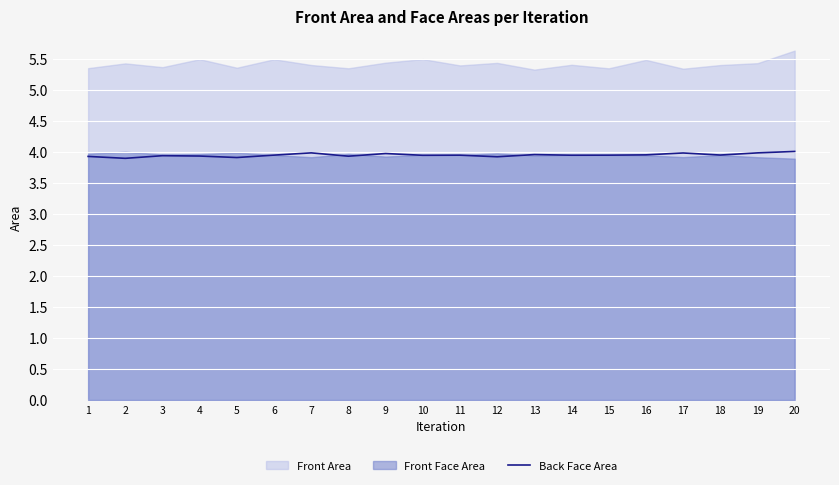

What is the lowest value of the Back Face Area series?

3.9